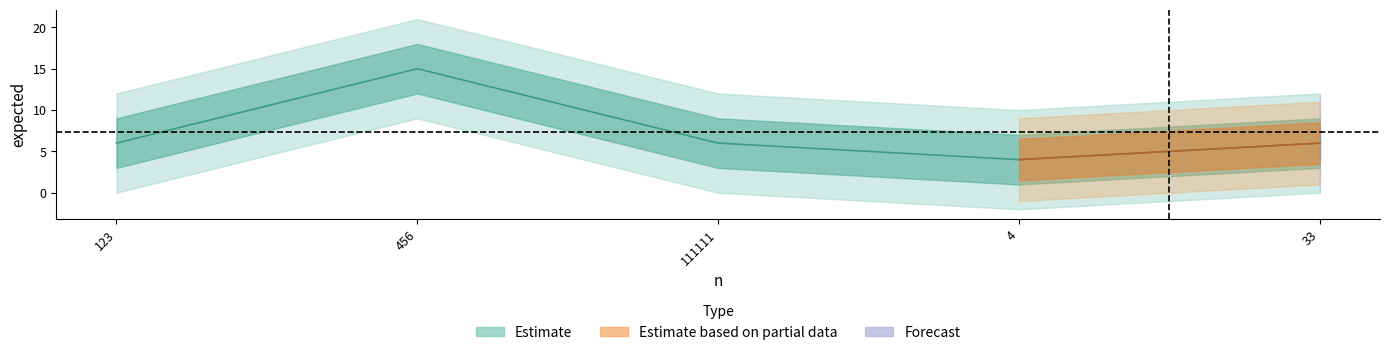

What position from the left is 123?

1